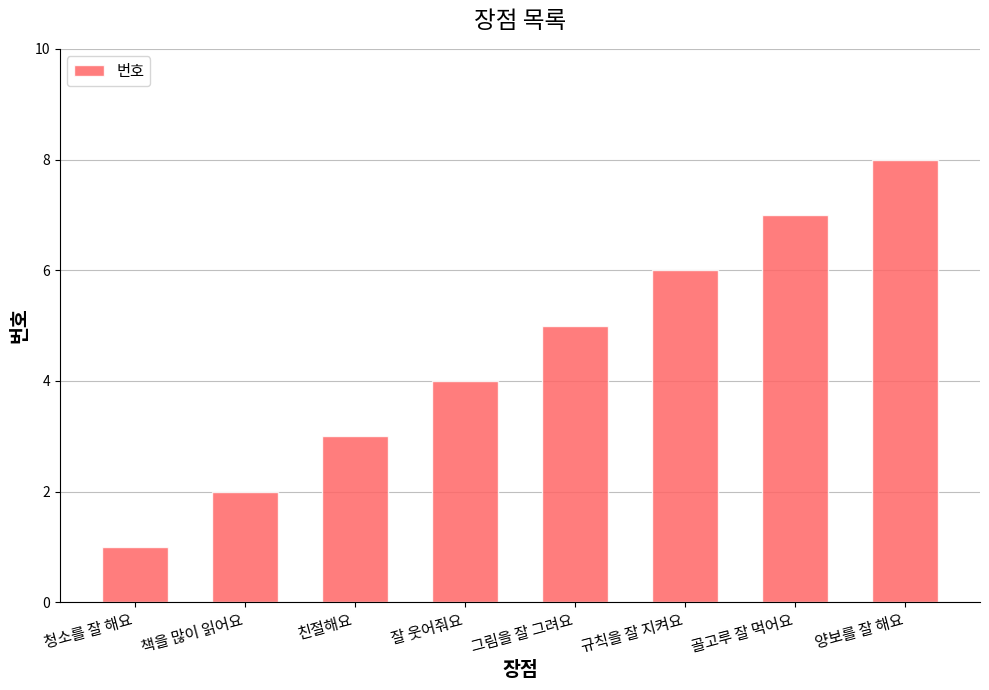

Does the chart contain any negative values?

No